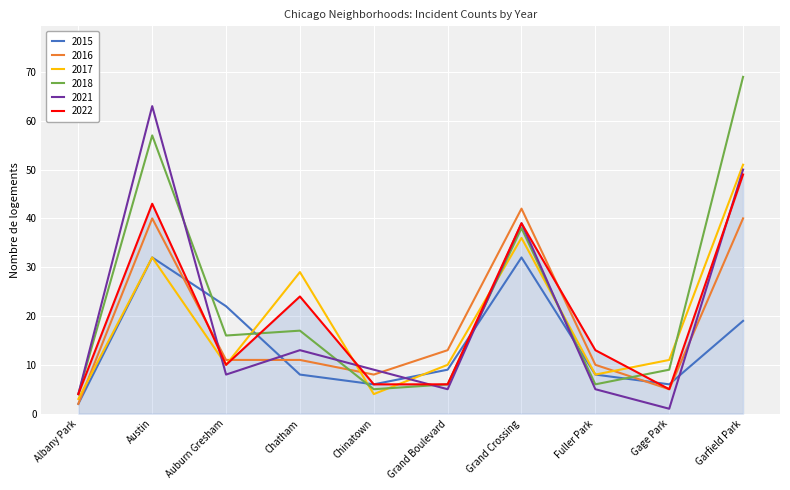

How many intersections are there between 2016 and 2018?

2